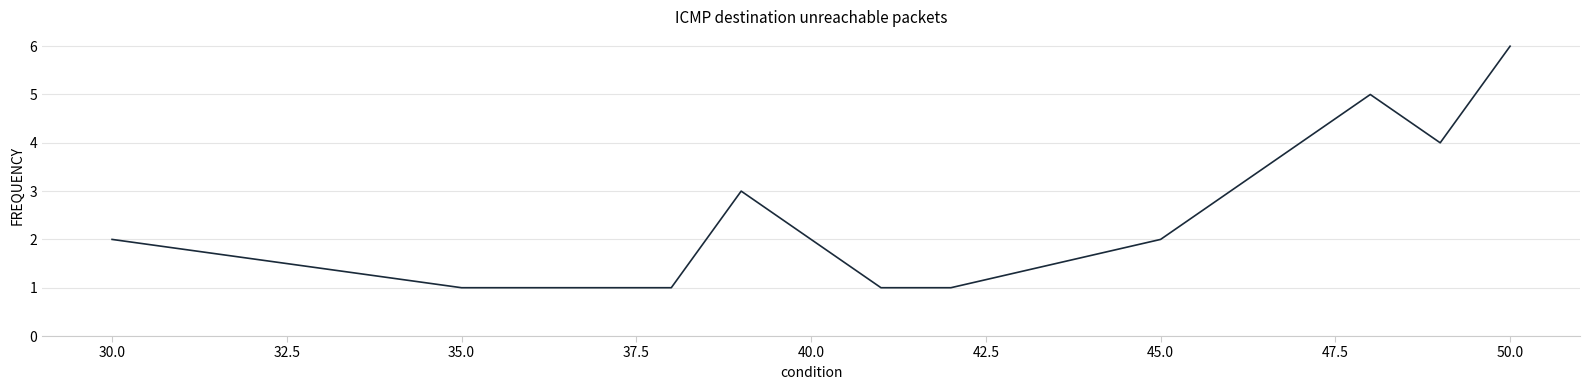

What is the difference between the maximum and minimum values?

5